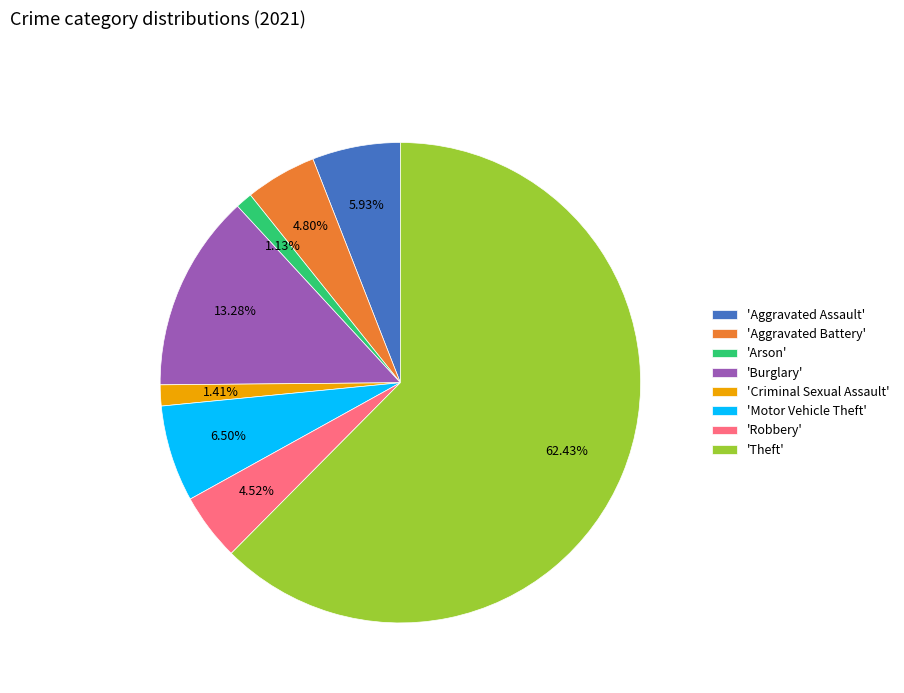

To the nearest percent, what is the difference between the largest and smallest slice percentages?

61%